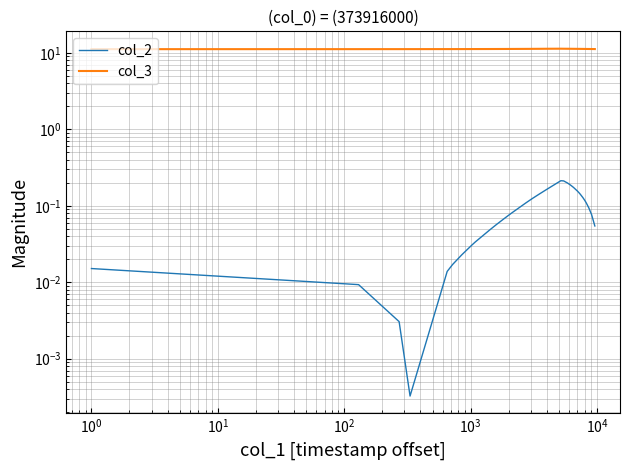

True or false: col_3 and col_2 cross at least once.

False